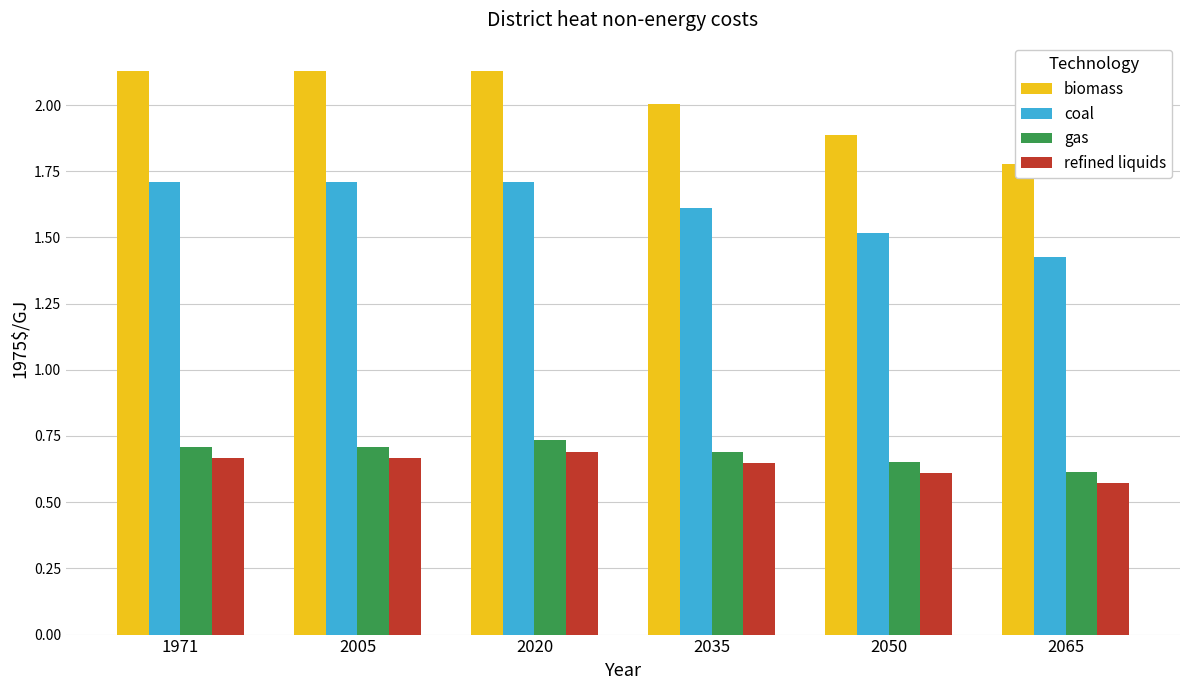

Is it true that biomass equals 2.1 at 1971?

True